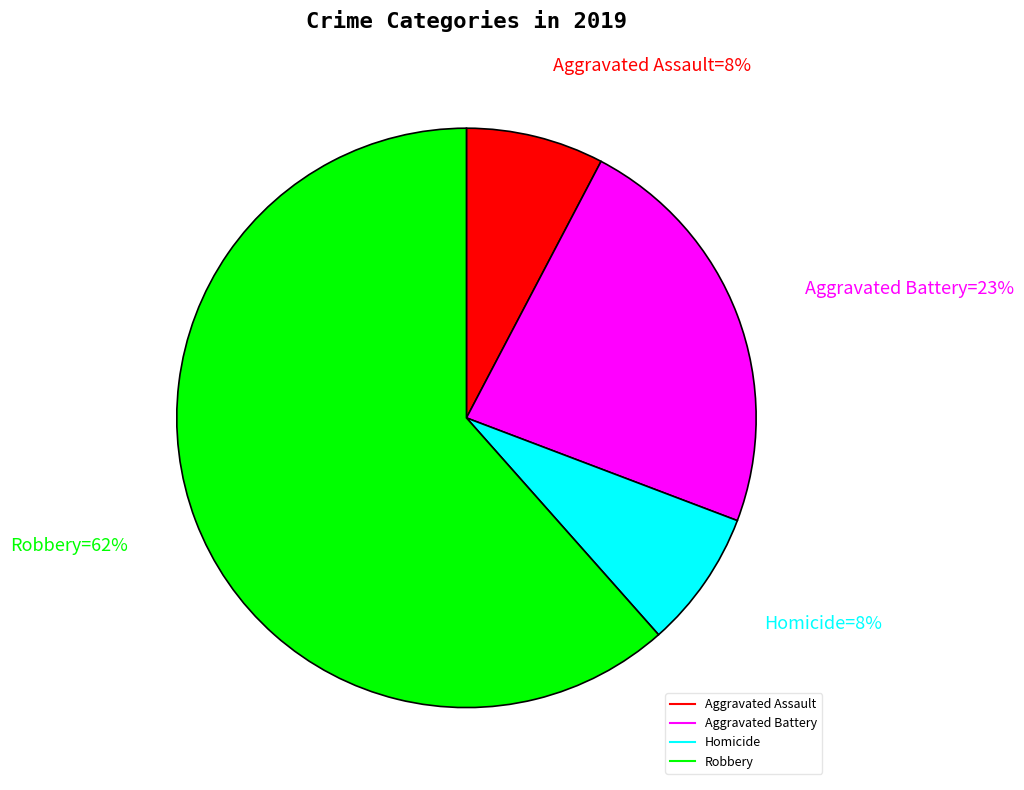

Which slice is the largest?

Robbery